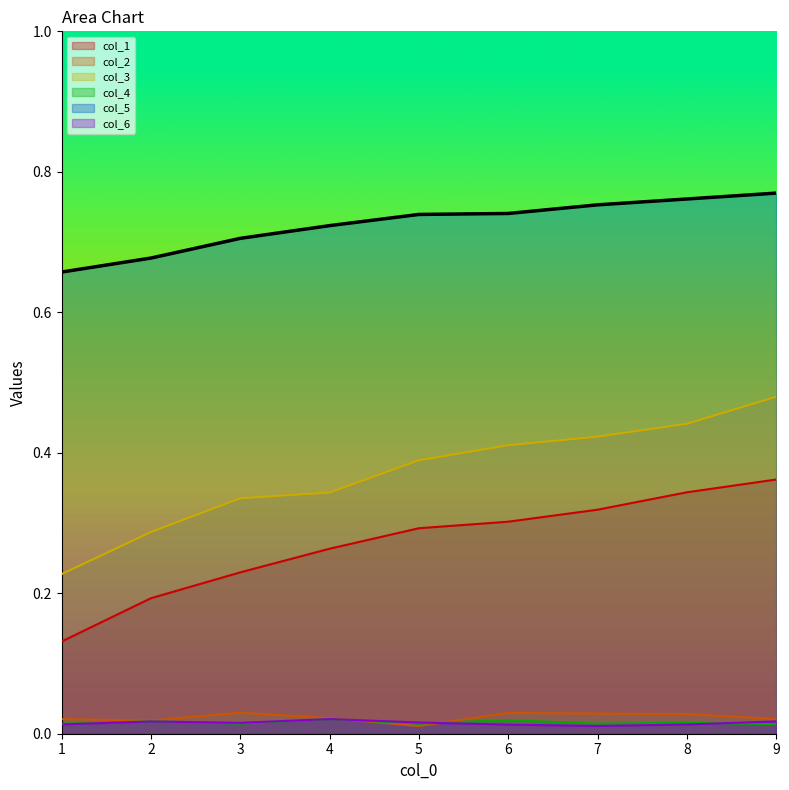

Rank the categories by col_4 value from highest to lowest.

4, 6, 2, 8, 3, 5, 7, 1, 9